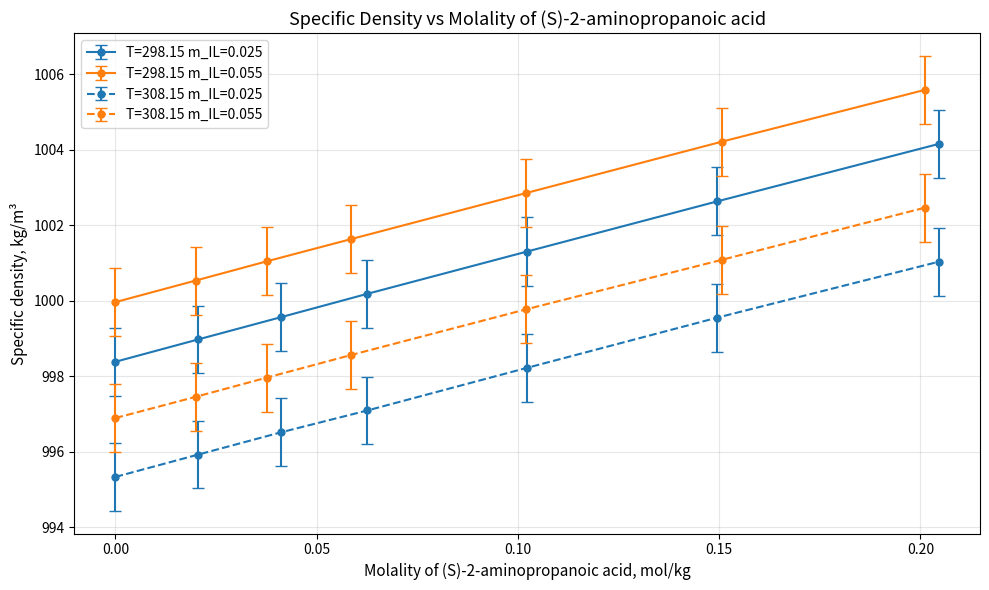

What is the value of the T=308.15 m_IL=0.025 point at the 1st from the left?

995.3